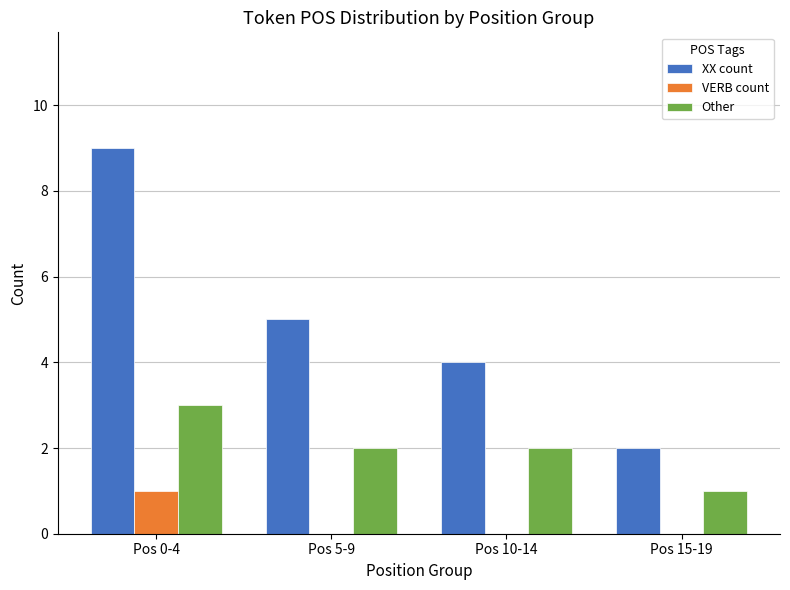

Are the bars grouped side by side (vs. stacked)?

Yes